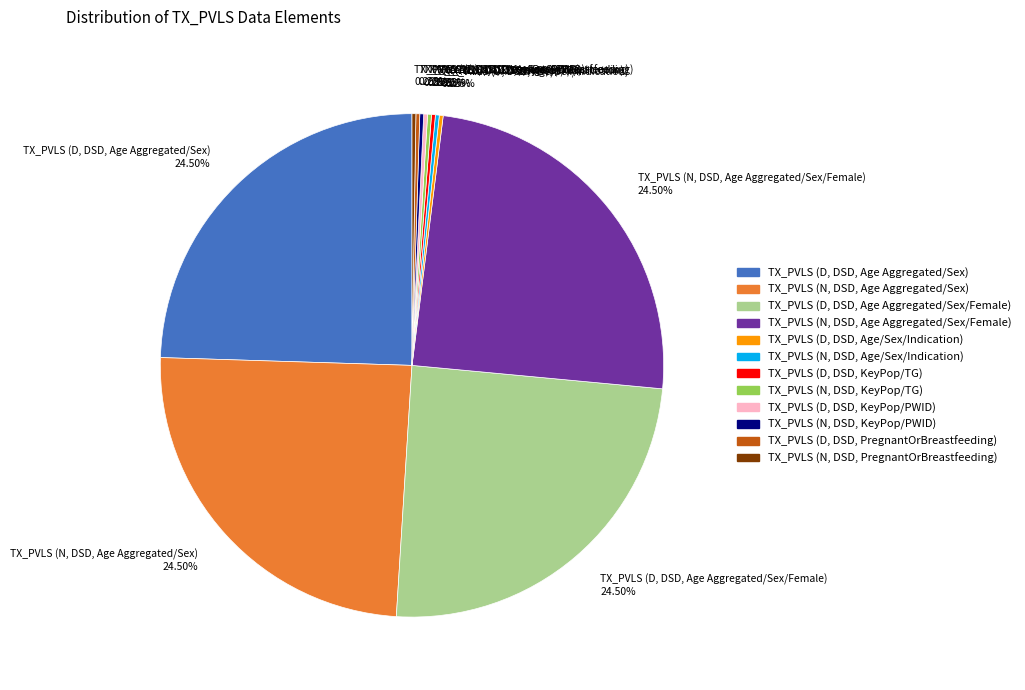

Does TX_PVLS (D, DSD, Age Aggregated/Sex/Female) 24.50% represent more than half of the total?

No